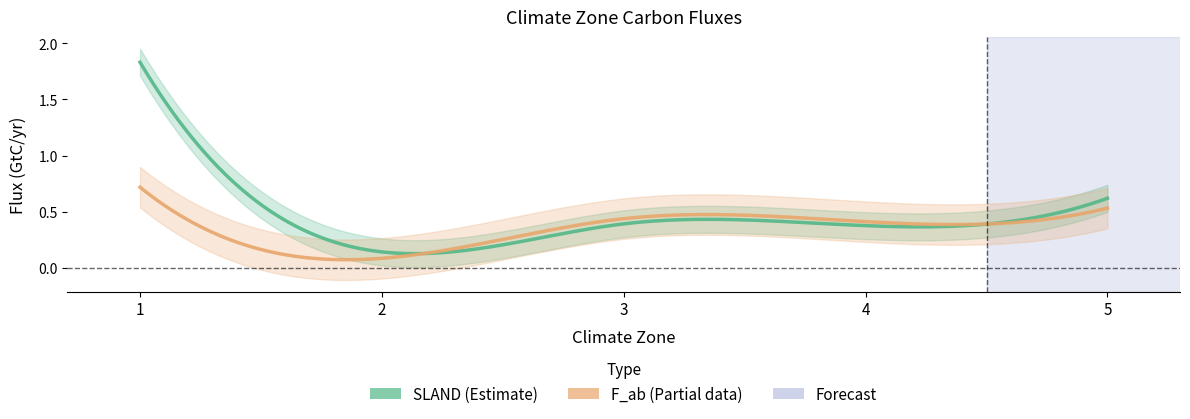

List the labels in order of F_ab value, smallest first.

2, 4, 3, 5, 1